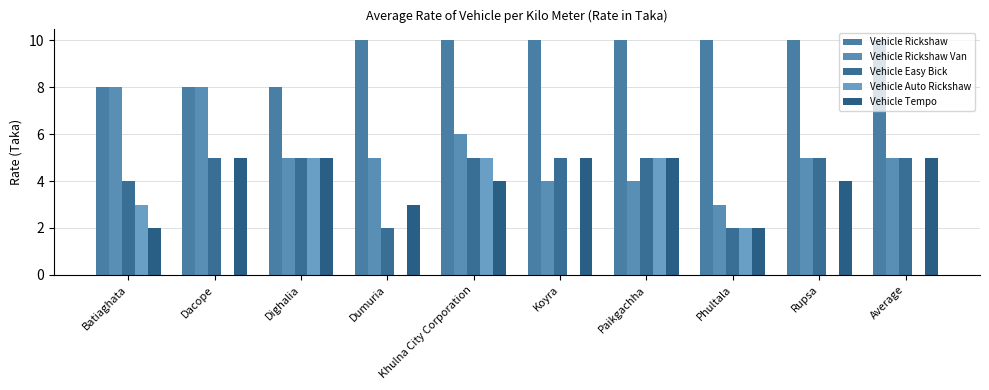

Which category has the lowest value in the Vehicle Rickshaw series?

Batiaghata